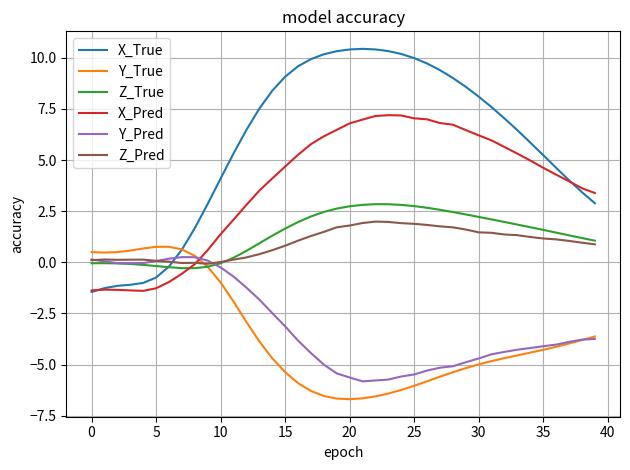

Which series has the largest range (max minus min)?

X_True